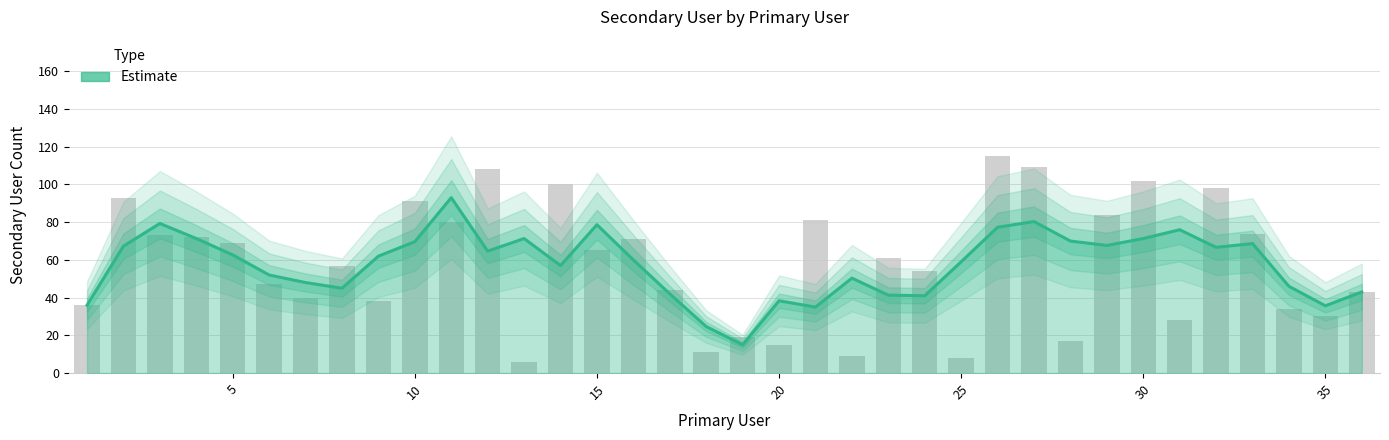

The value at 25 is 78.3. True or false?

False